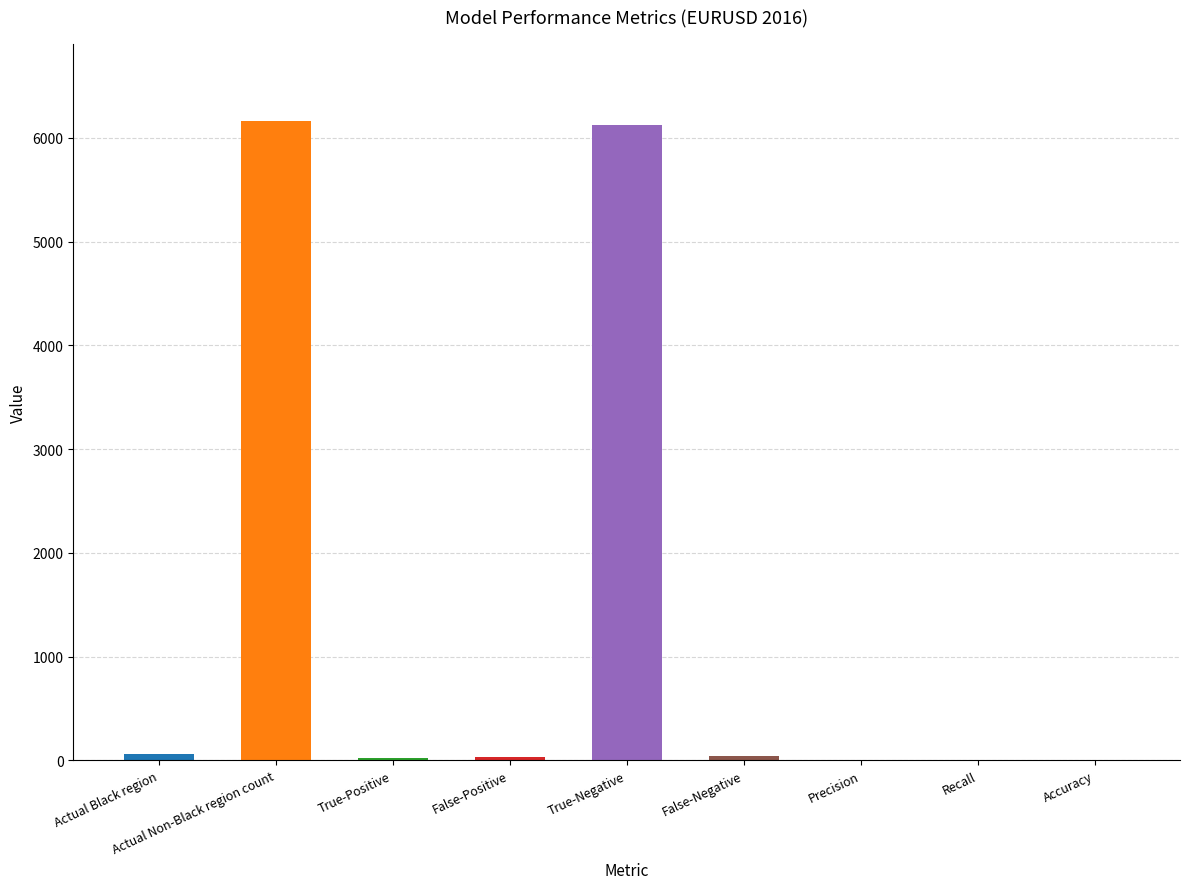

What is the greatest value displayed?

6166.0